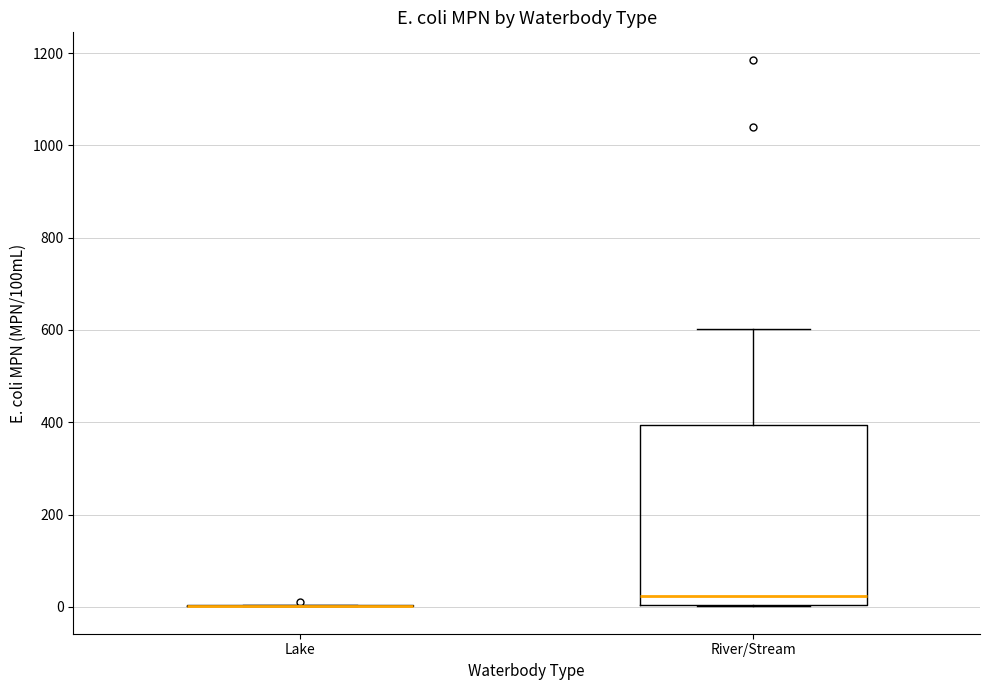

Comparing the boxes themselves (not the whiskers), which one is the tallest?

River/Stream